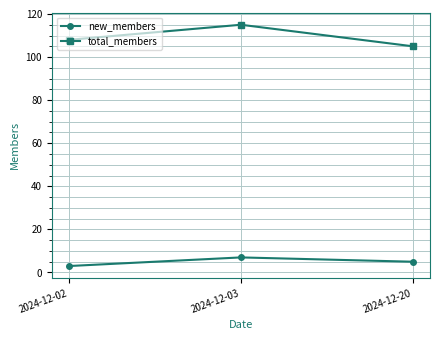

How many categories are shown in the chart?

3